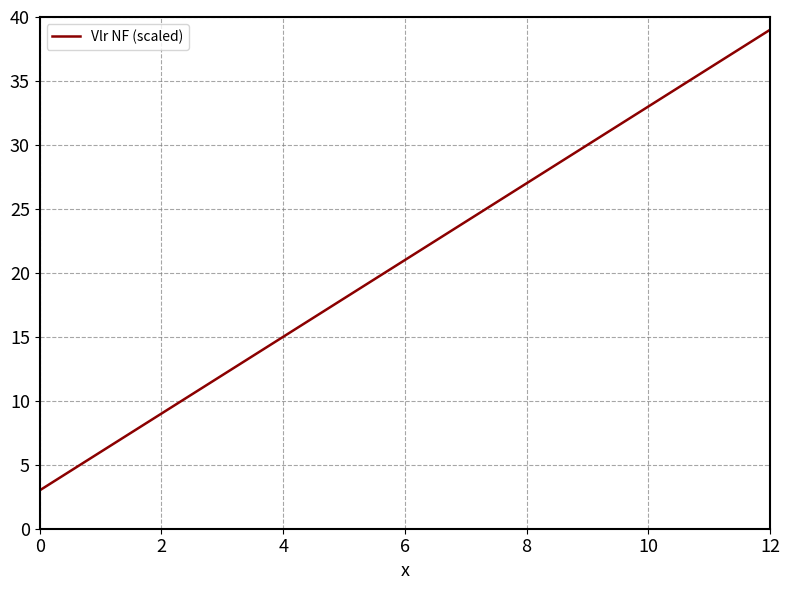

Reading left to right, transcribe all the data shown in this chart.

3	6	9	12	15	18	21	24	27	30	33	36	39